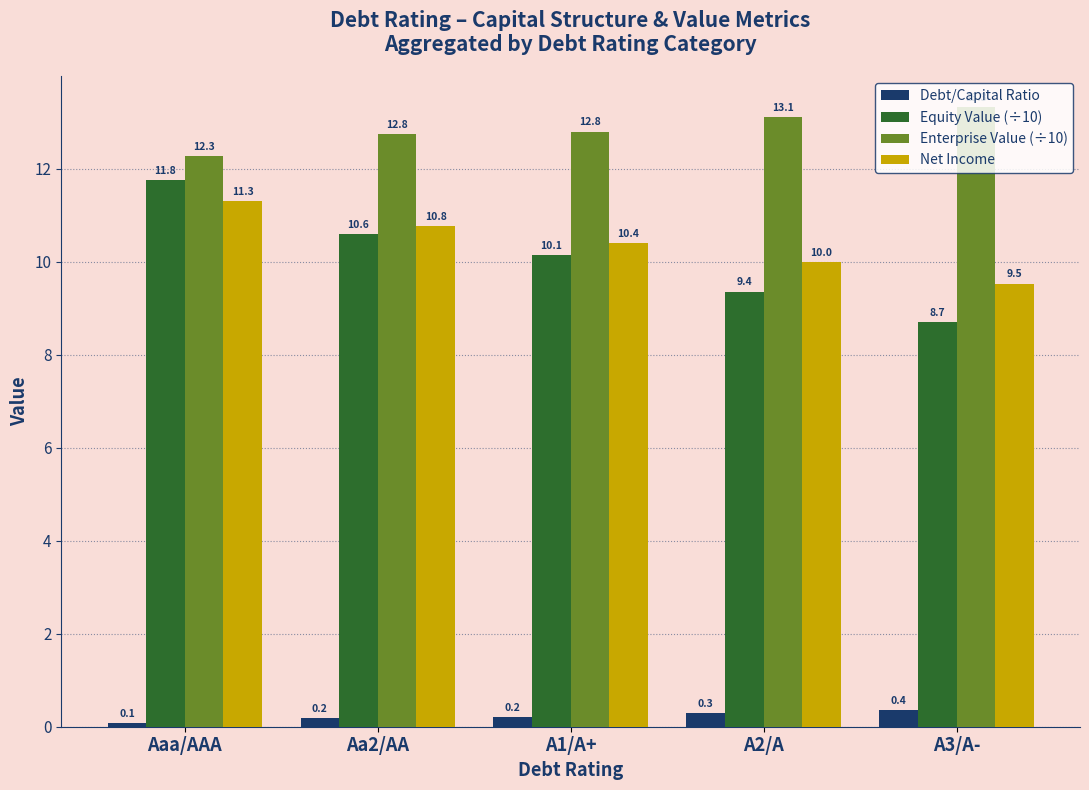

What is the difference between the maximum and minimum values in the Enterprise Value (÷10) series?

1.0